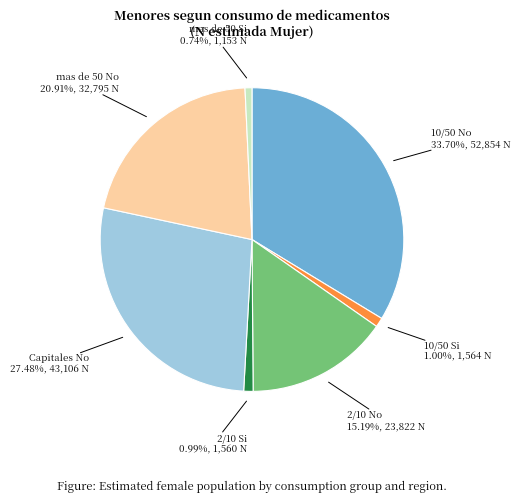

Is there a majority slice in this chart?

No